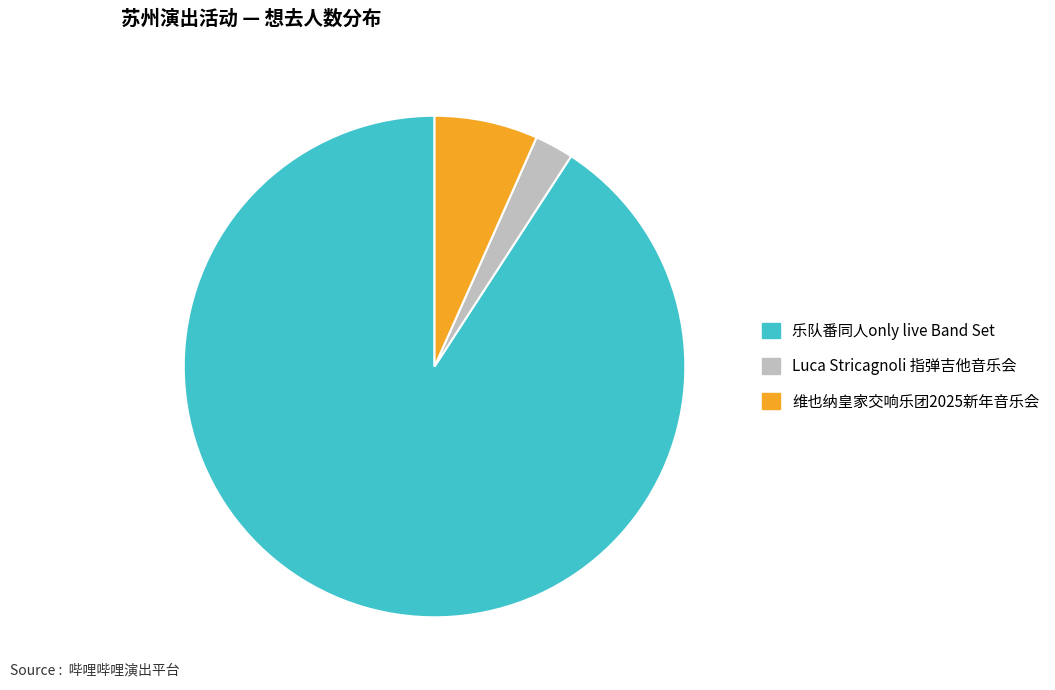

Is there any slice that represents more than half of the pie?

Yes